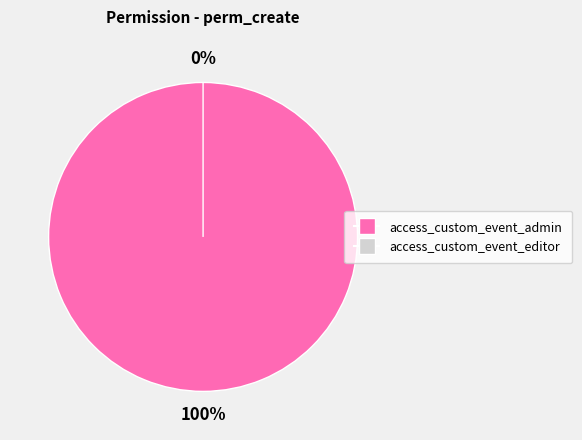

How many slices are in this pie chart?

2